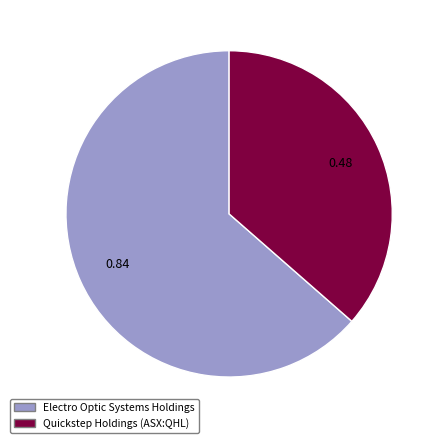

Between Electro Optic Systems Holdings and Quickstep Holdings (ASX:QHL), which is larger?

Electro Optic Systems Holdings